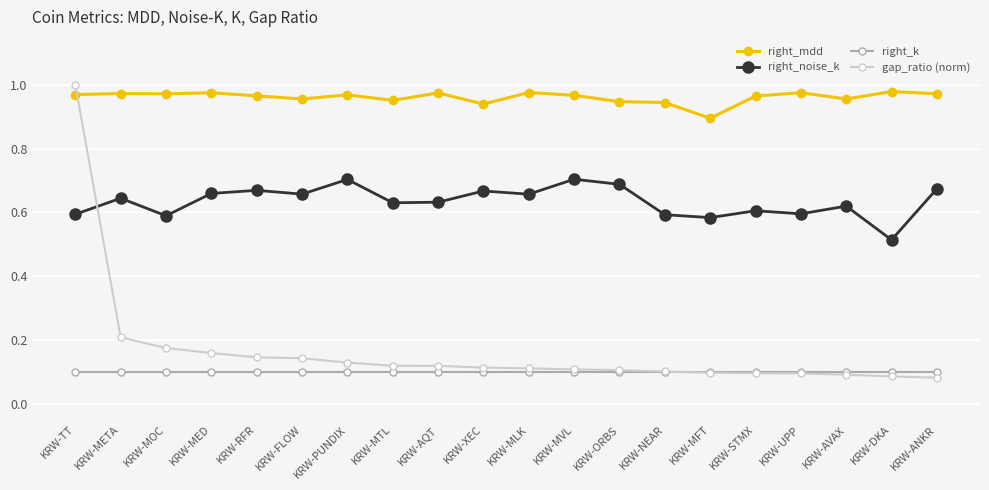

List the series in order of their peak value, lowest first.

right_k, right_noise_k, right_mdd, gap_ratio (norm)